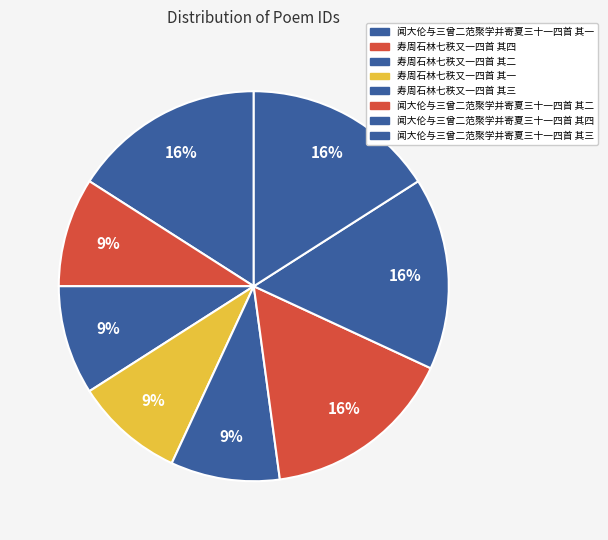

True or false: 寿周石林七秩又一四首 其一 accounts for 9% of the total.

True